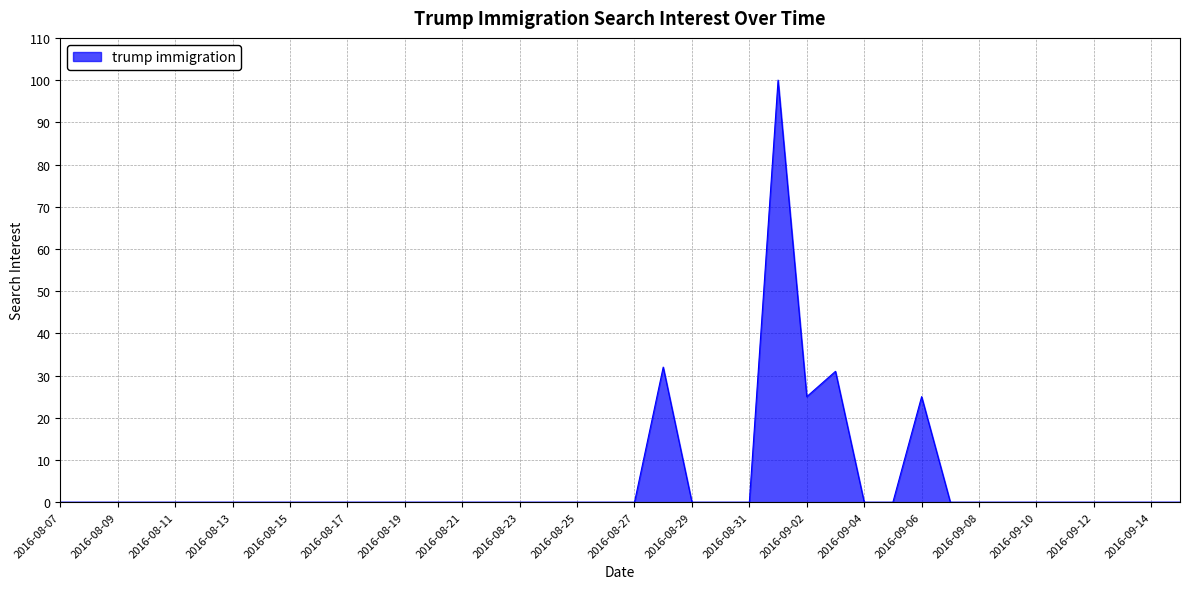

What is the maximum value shown in the chart?

100